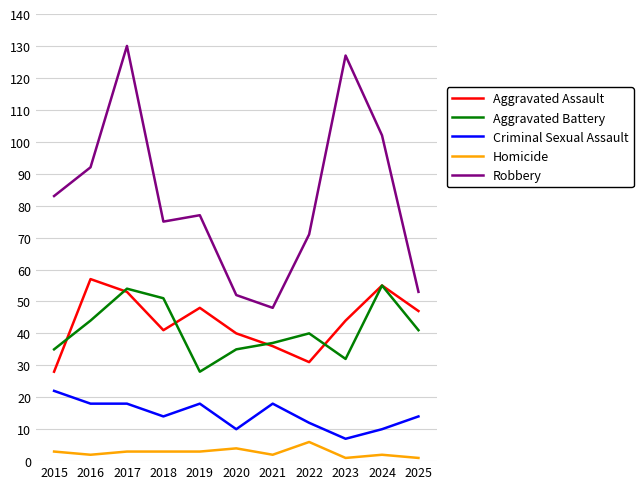

At which label does Aggravated Battery reach its minimum?

2019